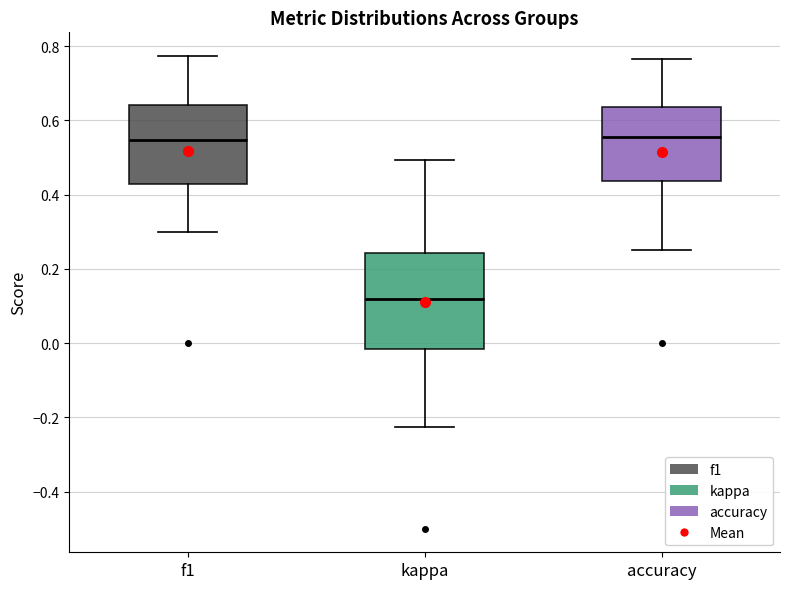

Reading left to right, read every box against the y-axis: the position of its median line, the range the box covers, and the ends of its whiskers. The values are not printed on the chart, so give them approximately, as read against the axis.

f1: median 0.54, box 0.42 to 0.64, whiskers 0.30 to 0.78
kappa: median 0.12, box -0.02 to 0.24, whiskers -0.22 to 0.50
accuracy: median 0.56, box 0.44 to 0.64, whiskers 0.26 to 0.76